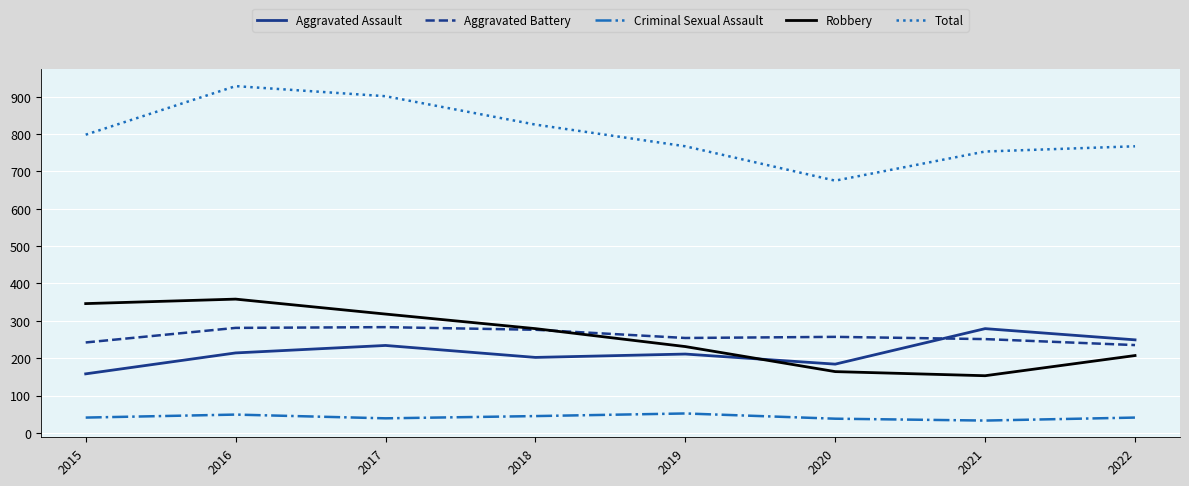

The value of Robbery at 2022 is 120. True or false?

False